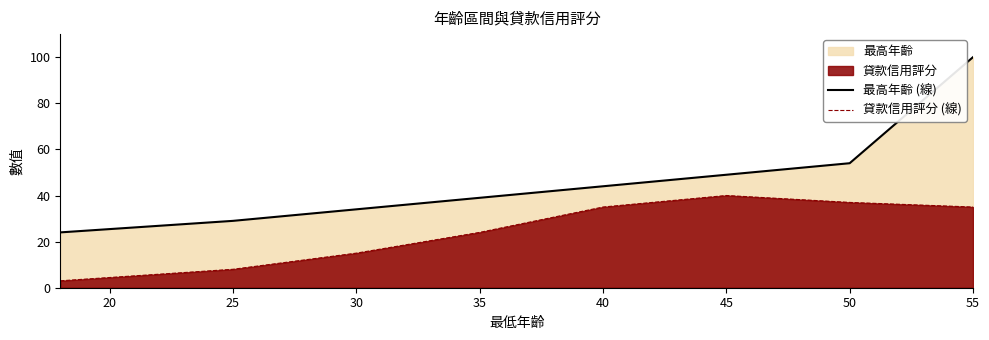

Rank the series at 30 from highest to lowest value.

最高年齡 (線), 貸款信用評分 (線)